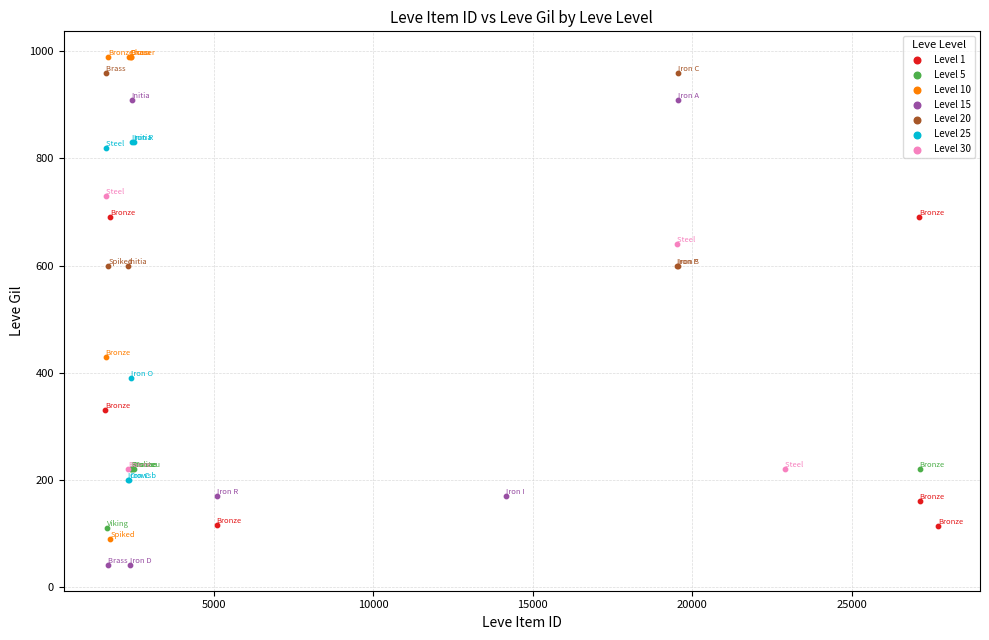

Which series reaches the minimum Y coordinate?

Level 15